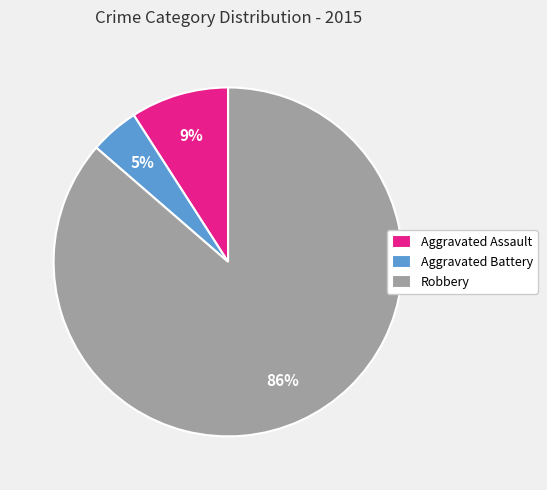

True or false: Robbery accounts for 86% of the total.

True